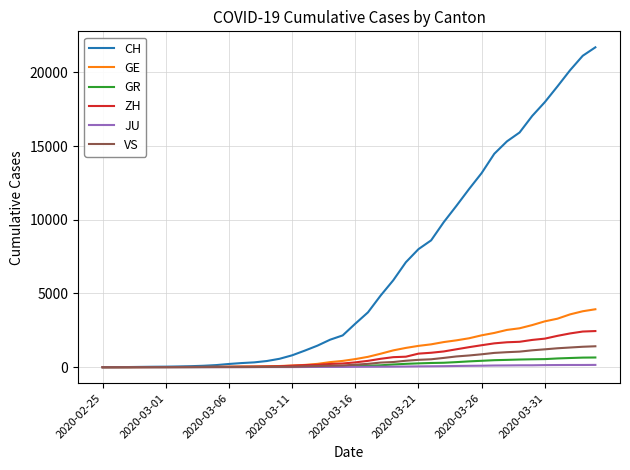

Which series has the largest range (max minus min)?

CH